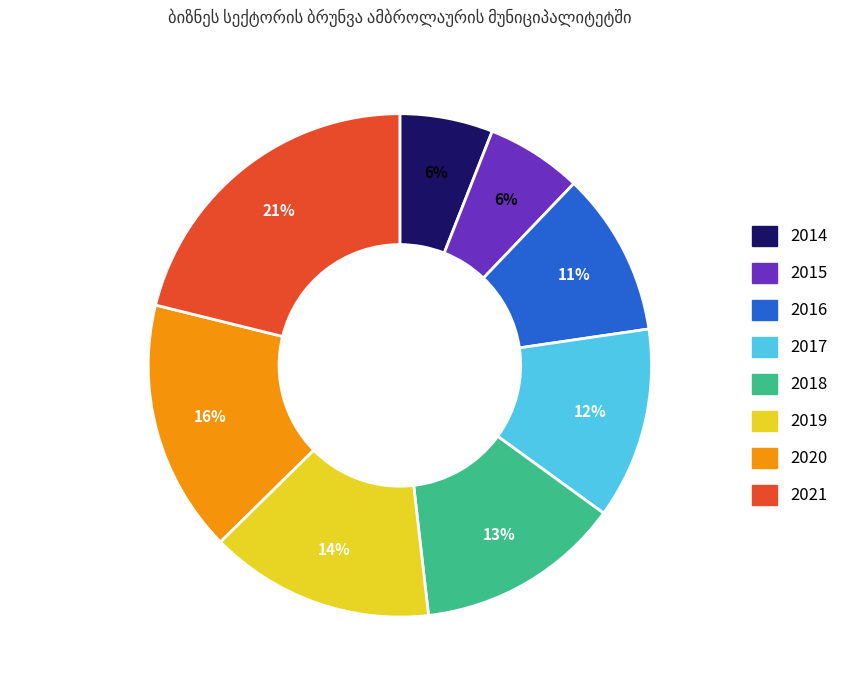

Which category has the biggest portion of the pie?

2021